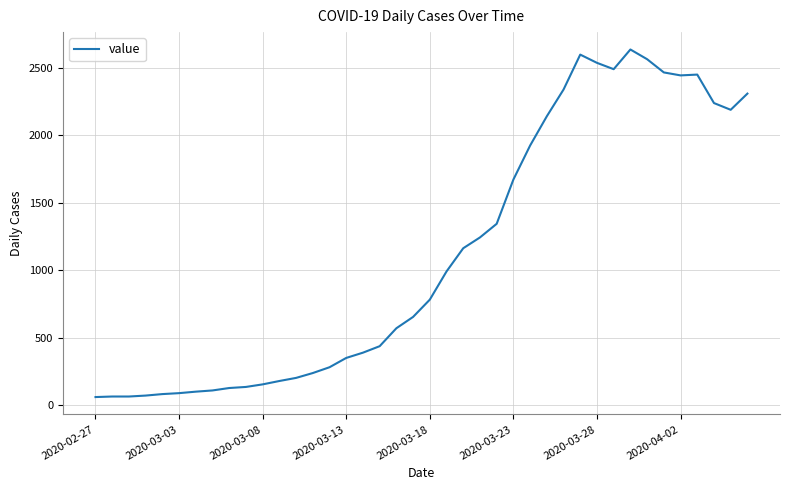

What is the difference between the maximum and minimum values?

2576